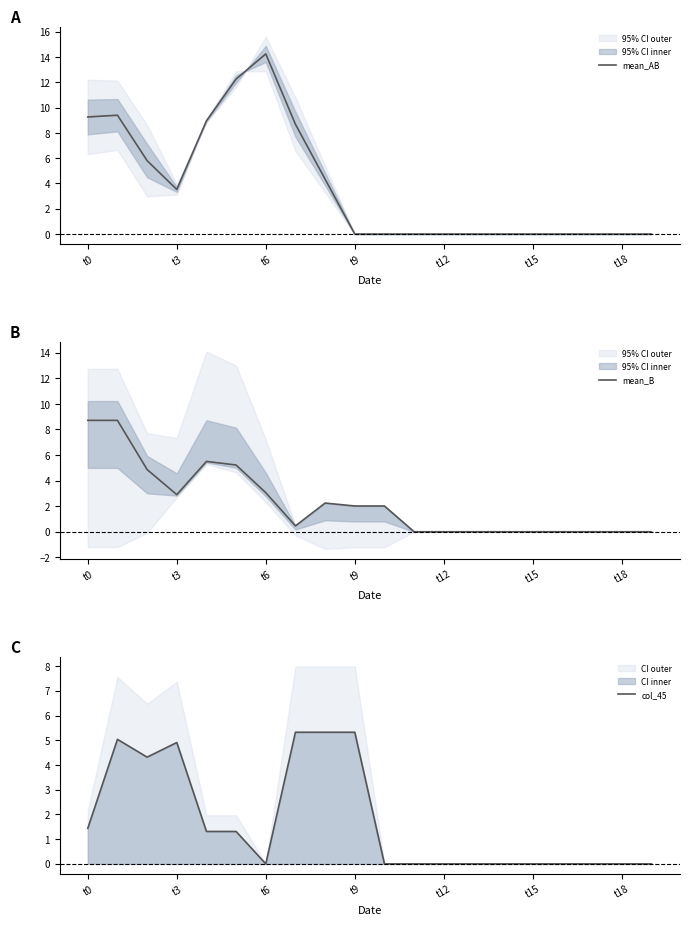

True or false: mean_B has more than 2 points higher than both neighbors.

False